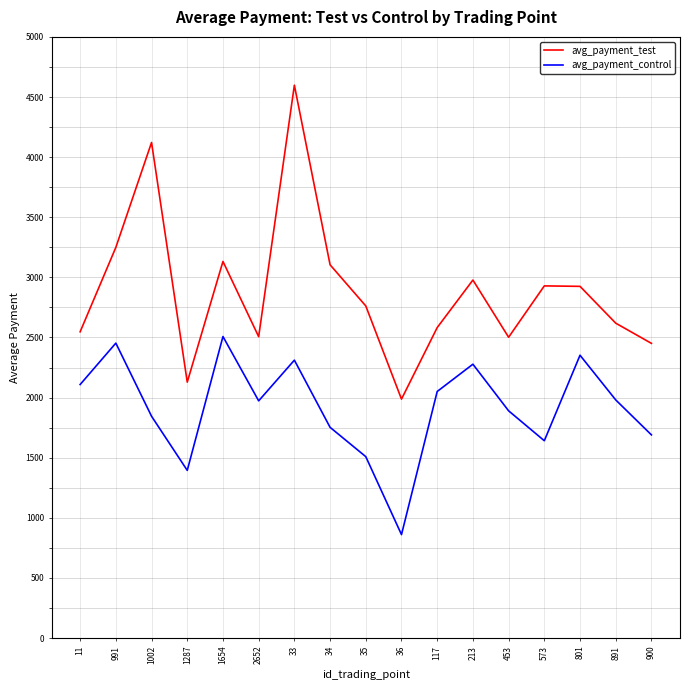

What is the spread (max minus min) of values at 2652?

533.8